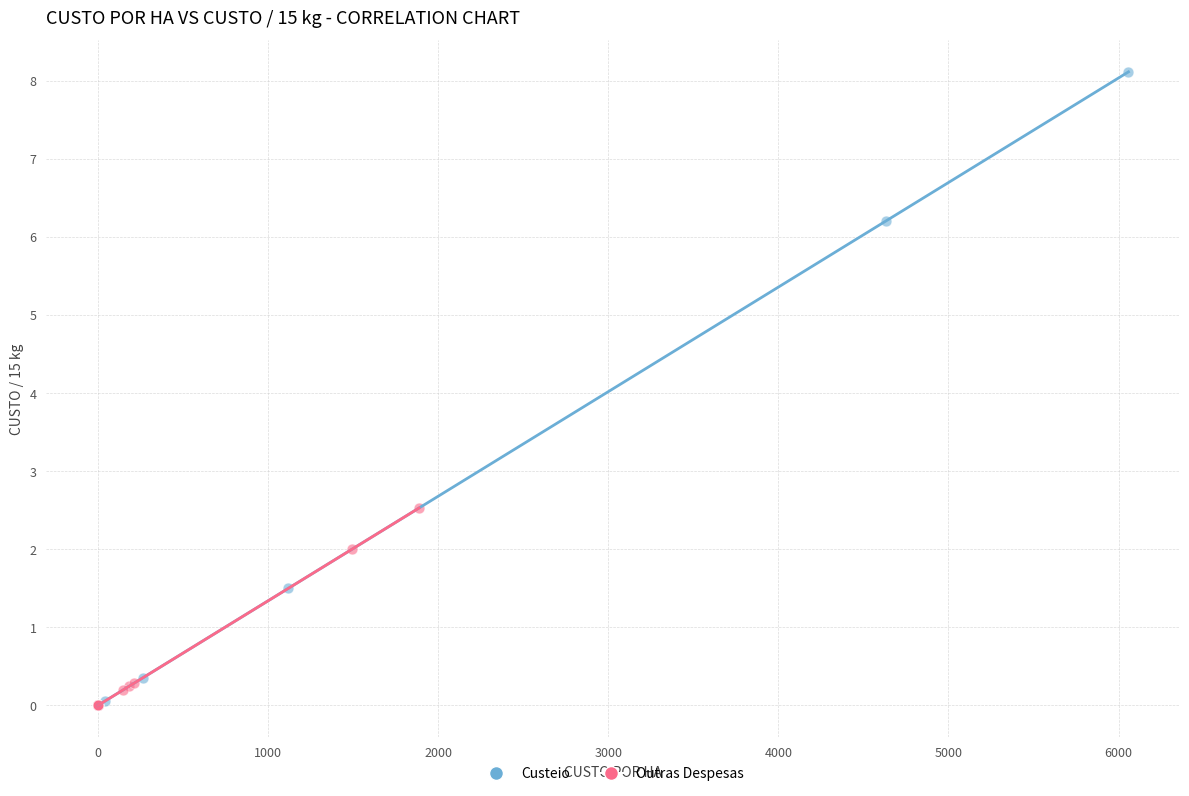

Which series has the widest spread of Y values?

Custeio